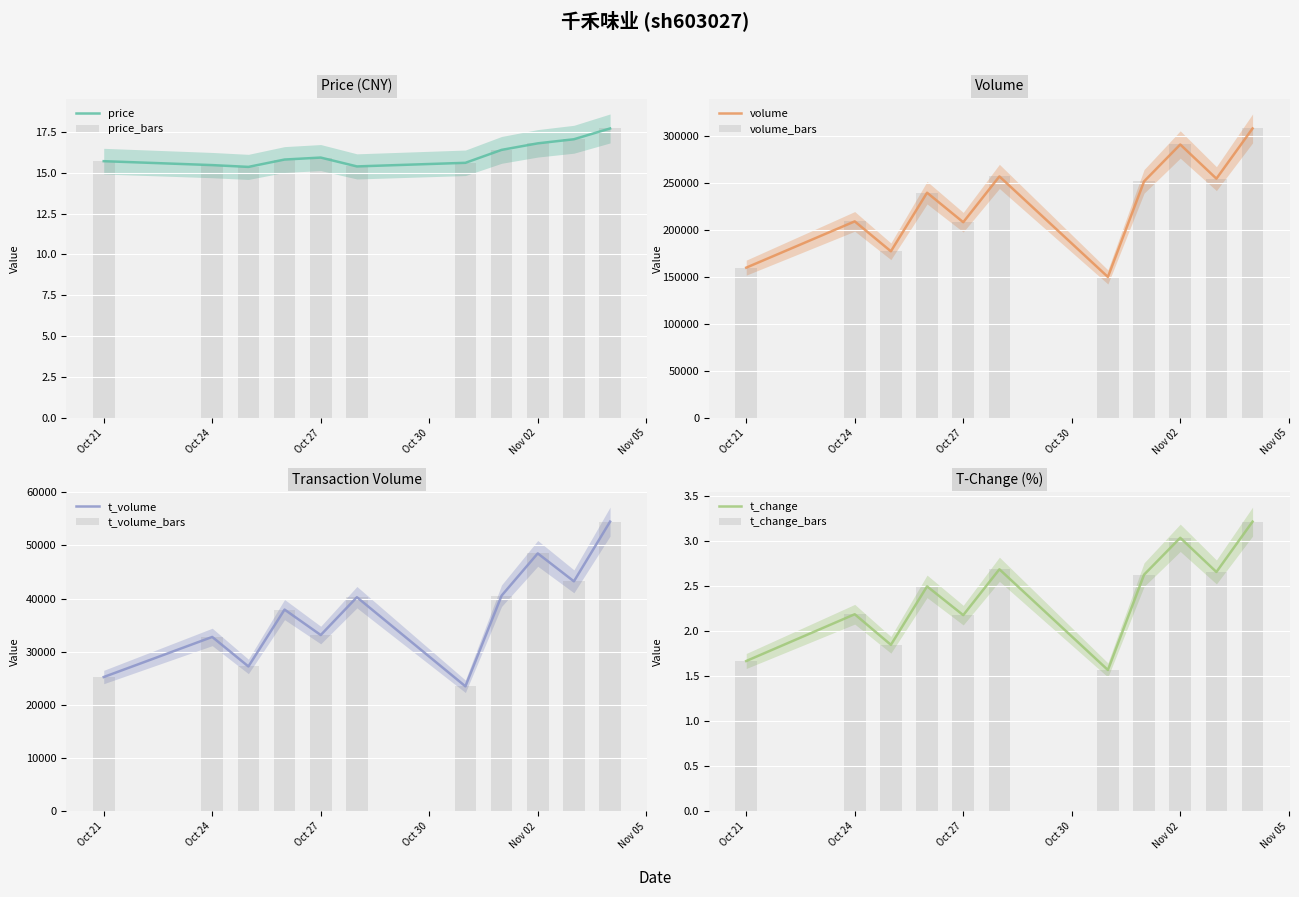

Rank the series by their maximum value, from lowest to highest.

t_change, price, t_volume, volume